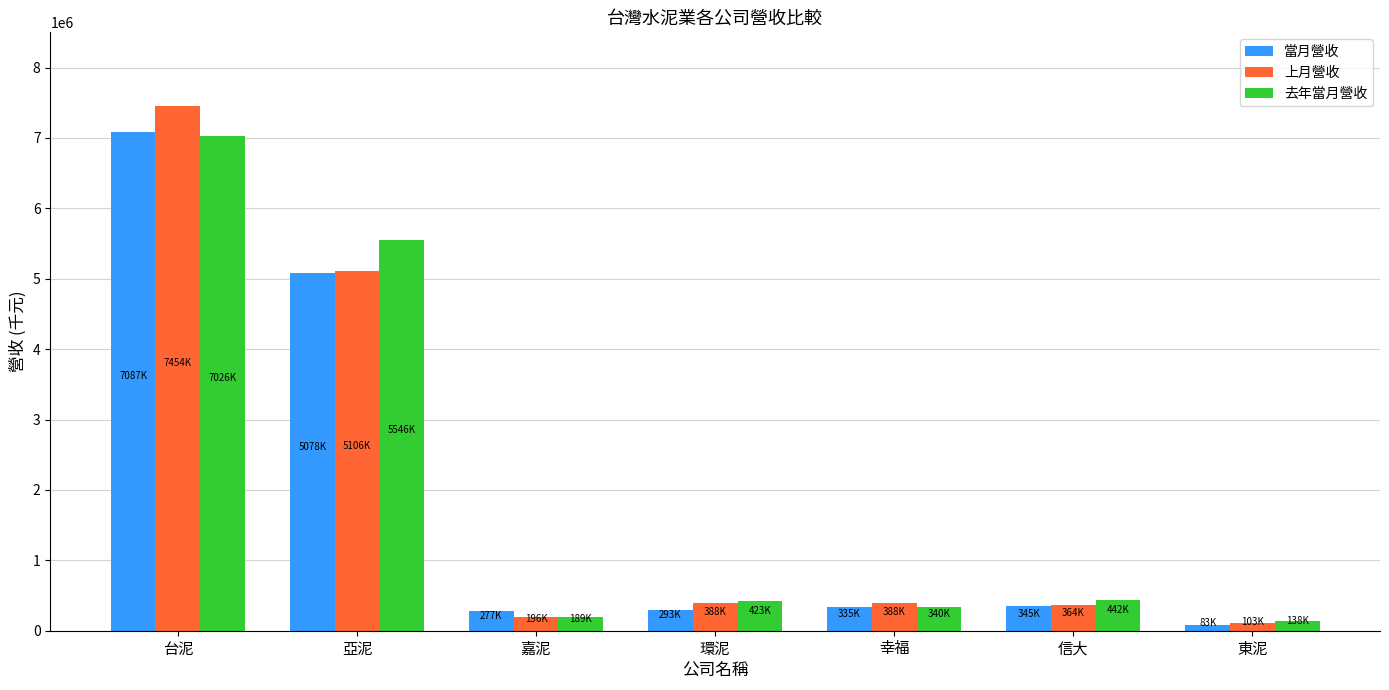

At which label does 上月營收 first exceed 388420?

台泥